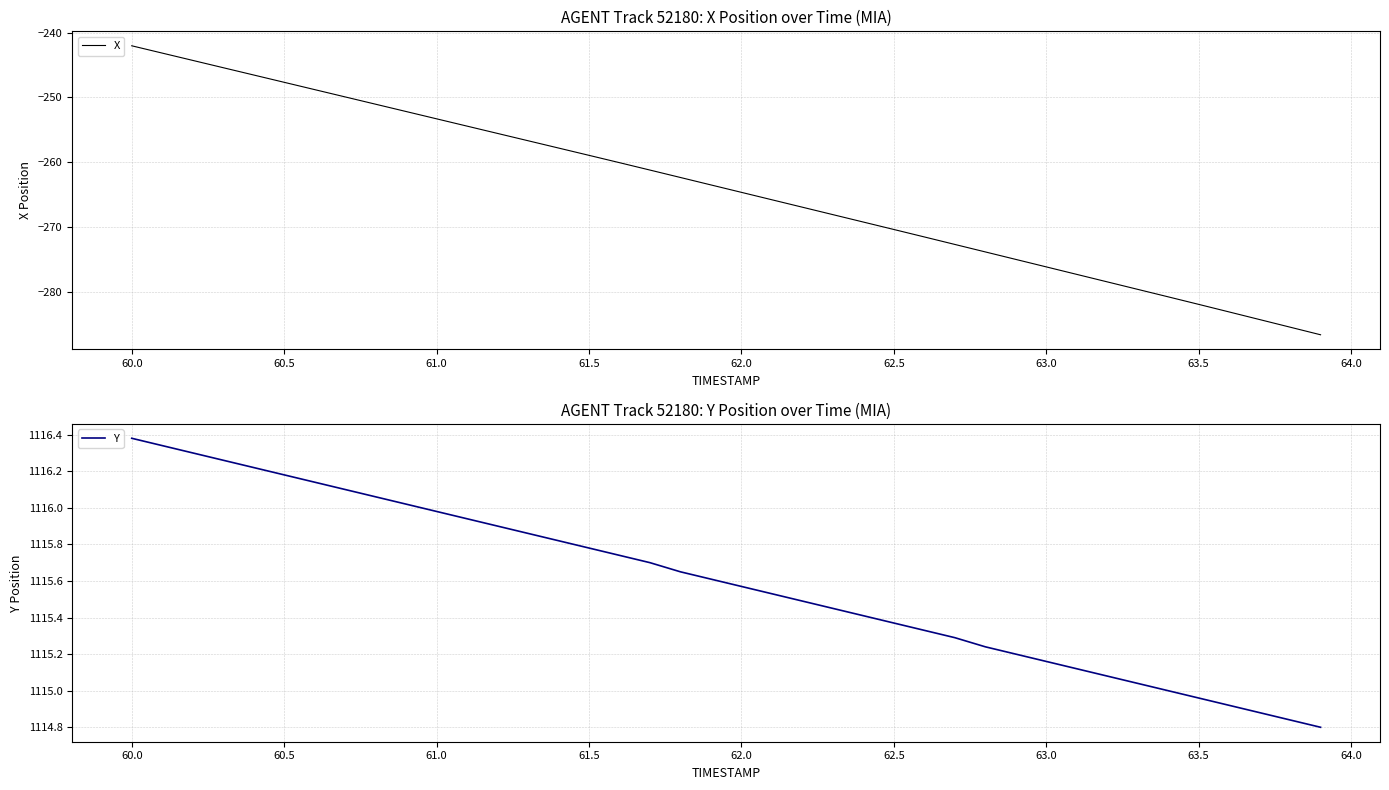

What is the maximum value for X?

-242.0